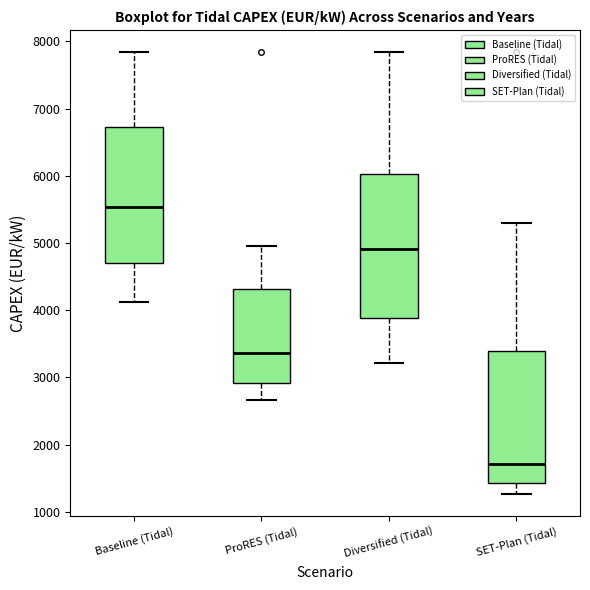

Reading left to right, transcribe this box plot: for each box, give where its median line is, the range the box spans, and where its two whiskers end, as read against the y-axis. The values are not printed on the chart, so give them approximately, as read against the axis.

Baseline (Tidal): median 5500, box 4700 to 6700, whiskers 4100 to 7800
ProRES (Tidal): median 3400, box 2900 to 4300, whiskers 2700 to 5000
Diversified (Tidal): median 4900, box 3900 to 6000, whiskers 3200 to 7800
SET-Plan (Tidal): median 1700, box 1400 to 3400, whiskers 1300 to 5300